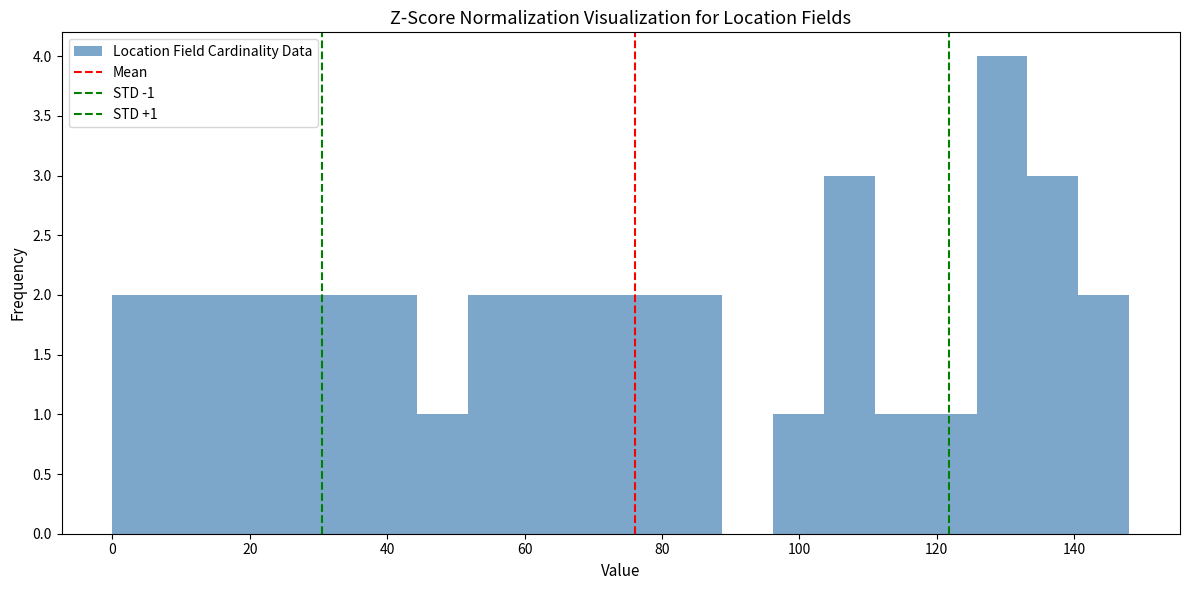

Read against the x-axis, roughly where is the centre of the tallest bar?

130